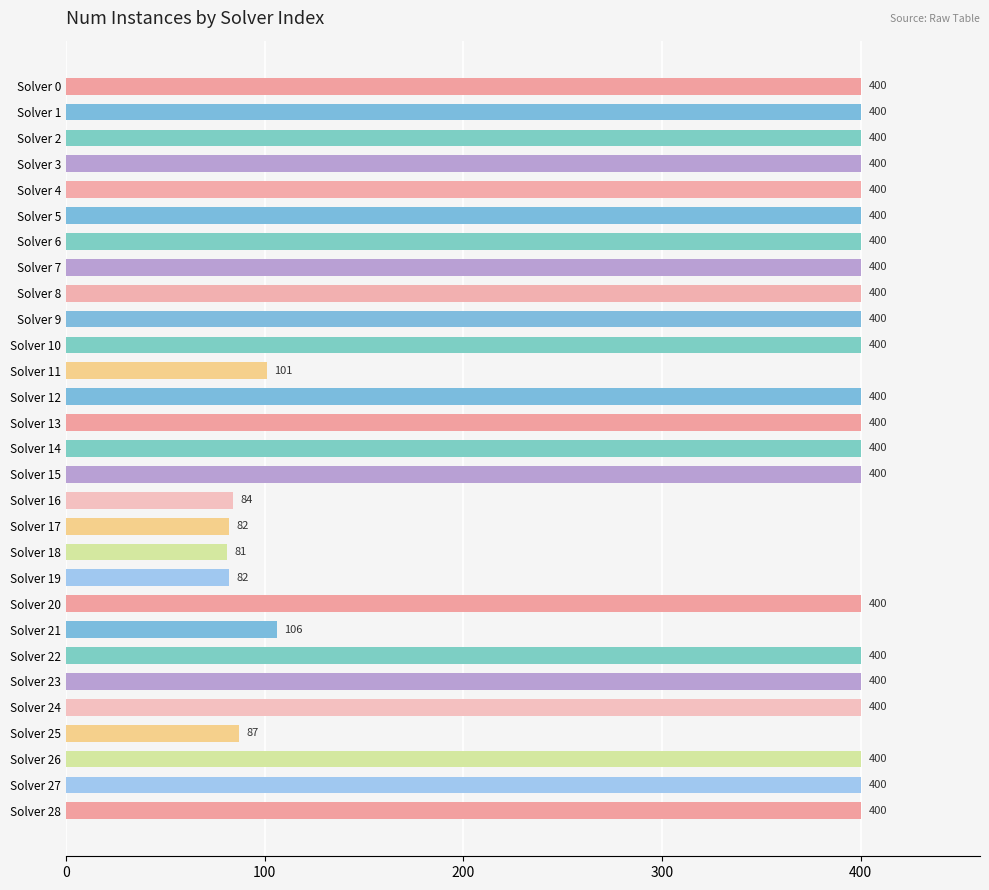

What is the average value?

325